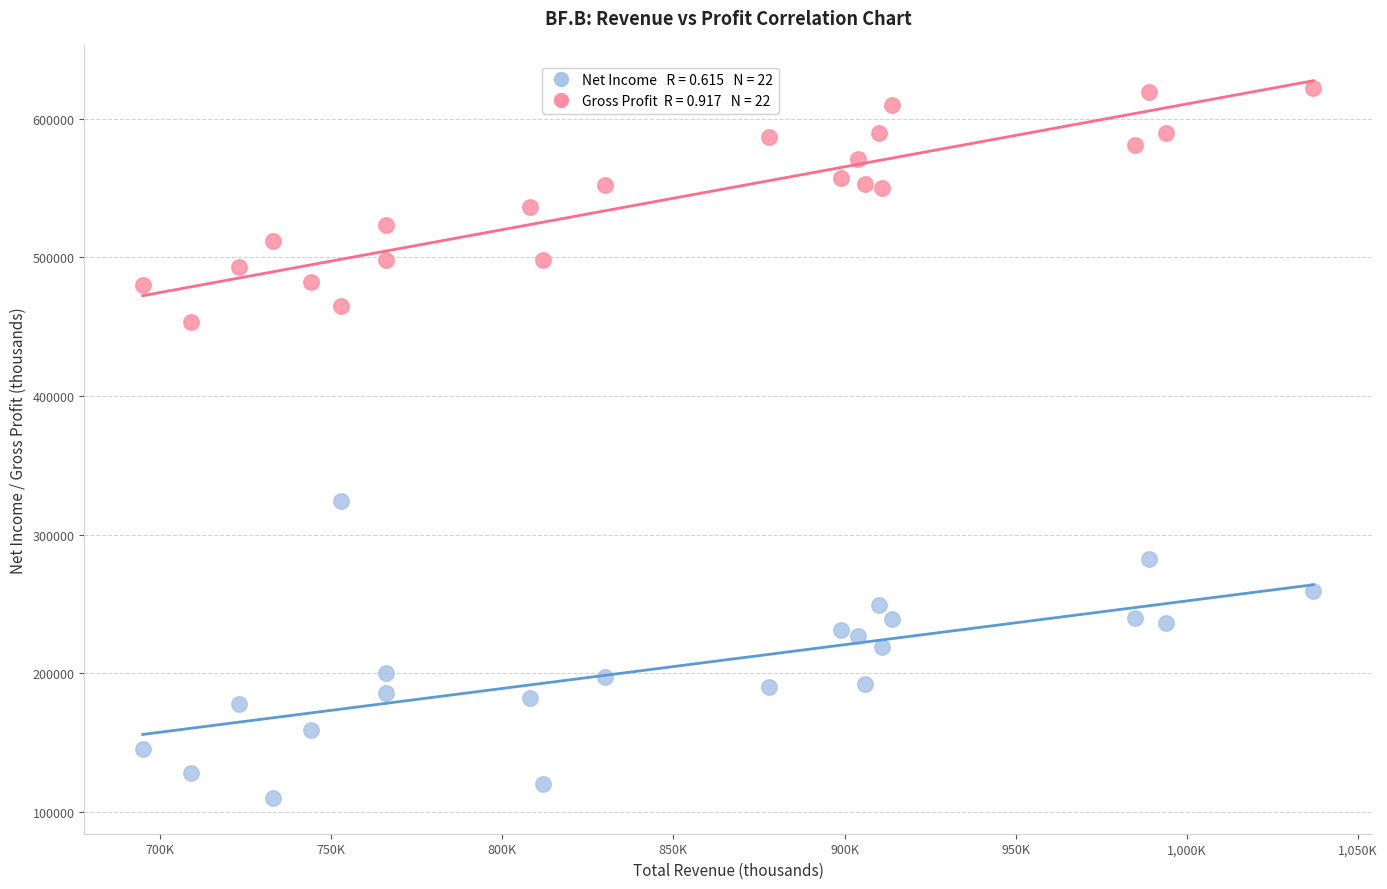

Across all series, what Y value is closest to 366000?

324000